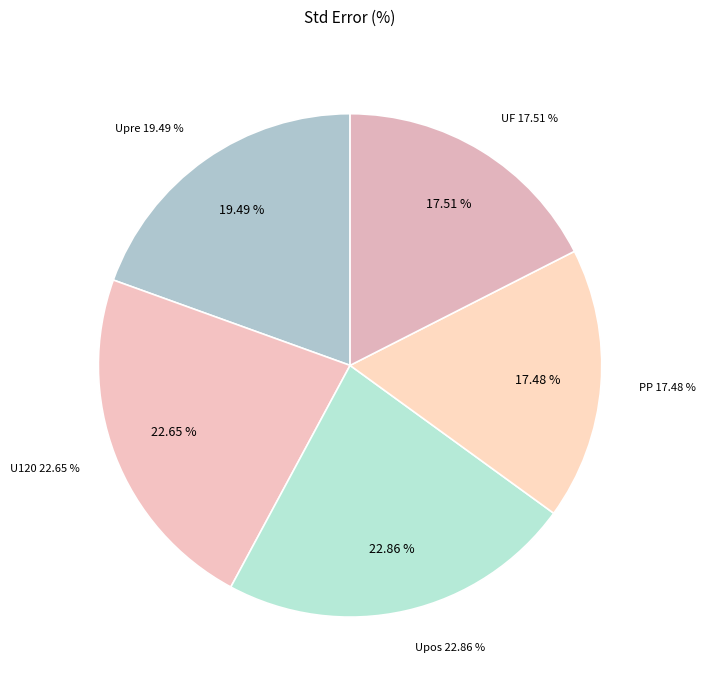

Rank the categories by value from lowest to highest.

PP, UF, Upre, U120, Upos